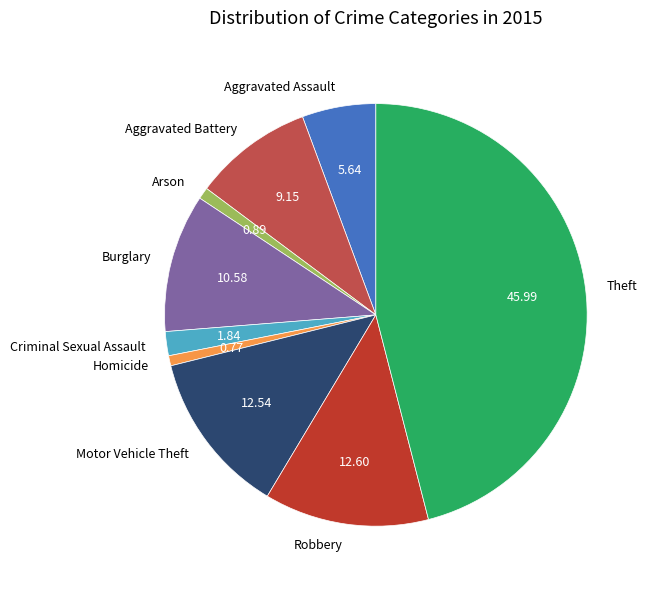

Is there a majority slice in this chart?

No